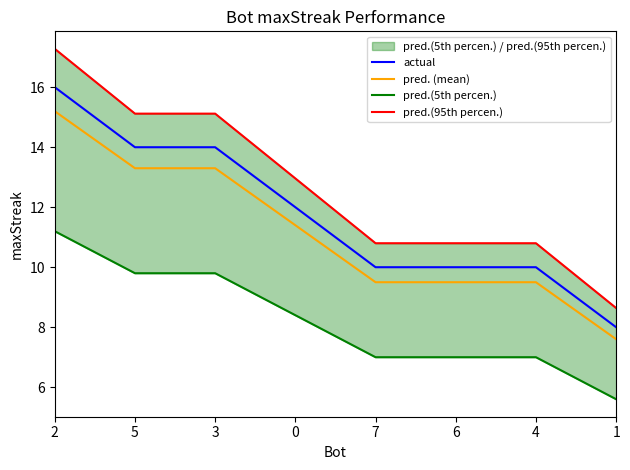

Reading left to right, what are all the values shown in this chart?

actual: 16.0	14.0	14.0	12.0	10.0	10.0	10.0	8.0
pred. (mean): 15.2	13.3	13.3	11.4	9.5	9.5	9.5	7.6
pred.(5th percen.): 11.2	9.8	9.8	8.4	7.0	7.0	7.0	5.6
pred.(95th percen.): 17.3	15.1	15.1	13.0	10.8	10.8	10.8	8.6